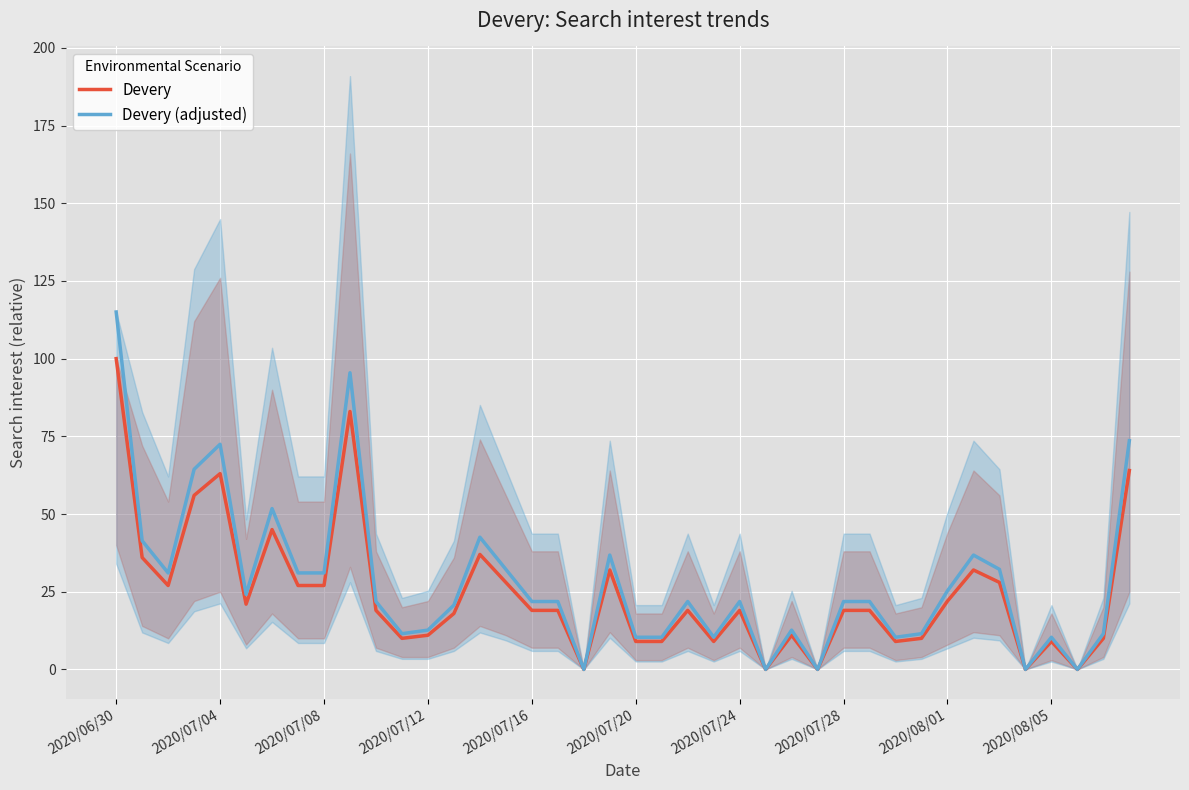

What is the highest value of the Devery series?

100.0